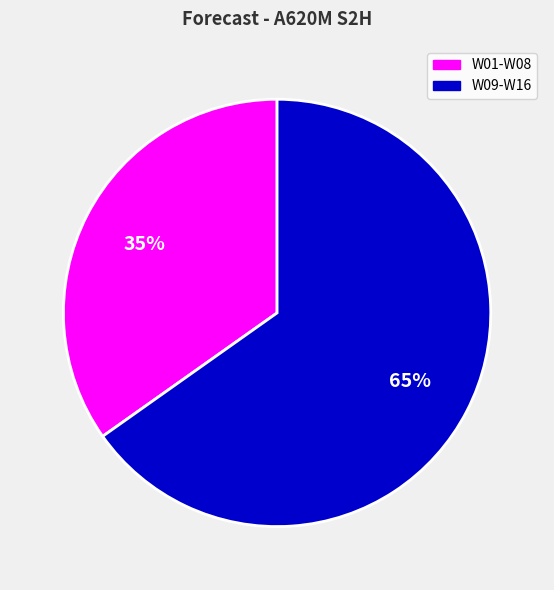

To the nearest percent, what is the difference between the largest and smallest slice percentages?

30%